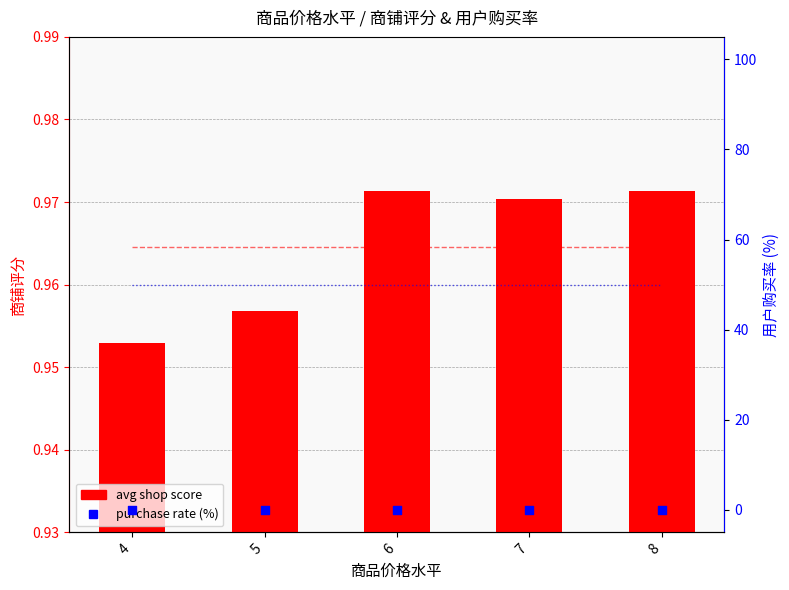

Which series has the largest total across all categories?

avg shop score